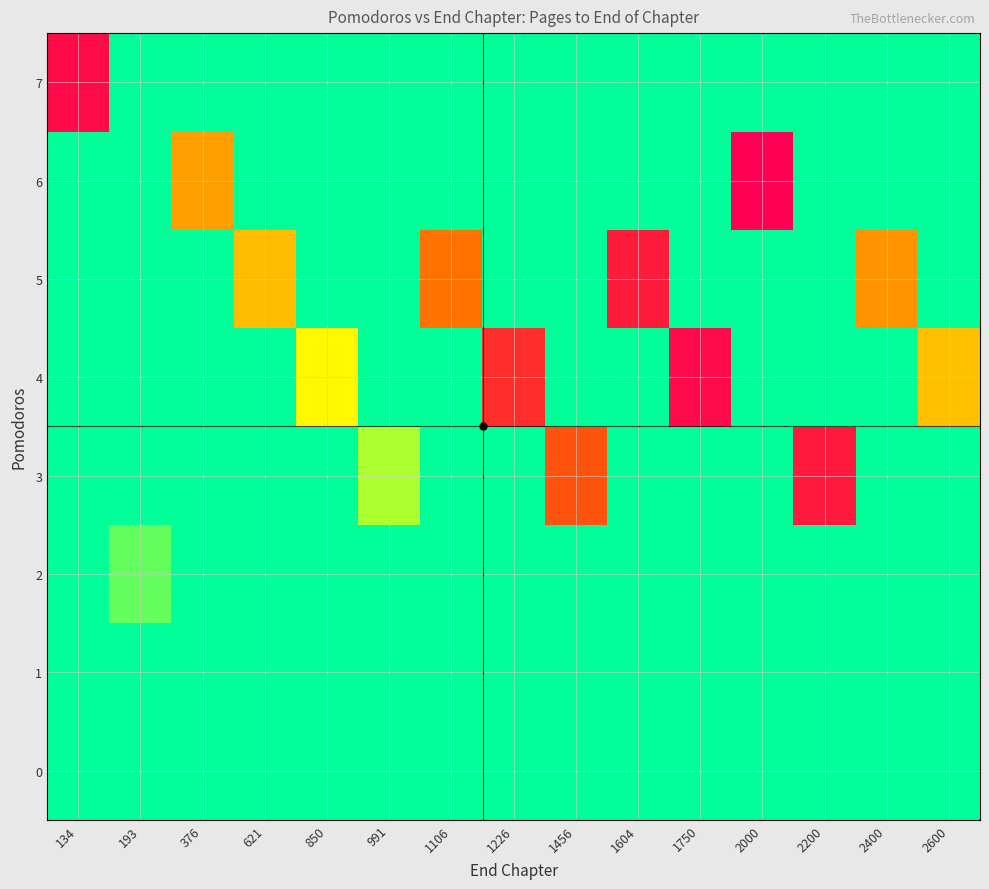

Between 991 and 2200, which series saw the biggest shift?

3